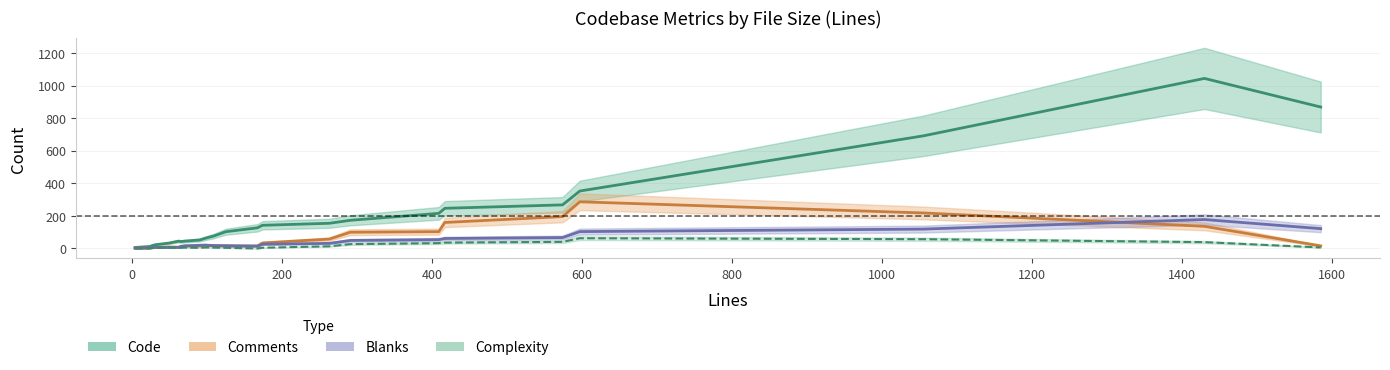

Does the chart have visible grid lines?

Yes